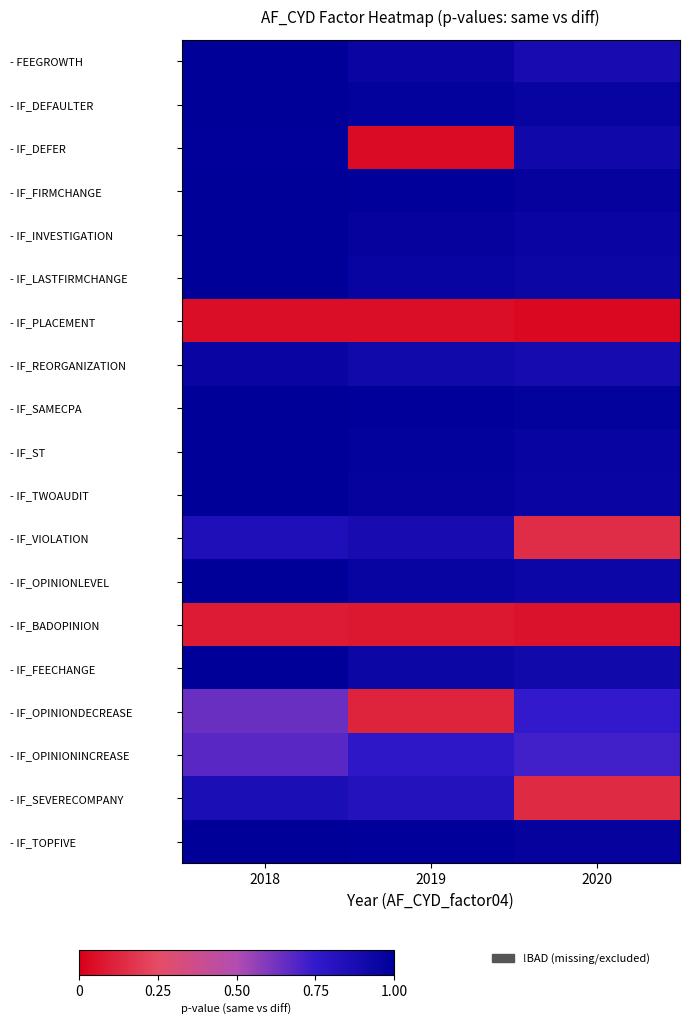

Which series has the largest range (max minus min)?

- IF_DEFER